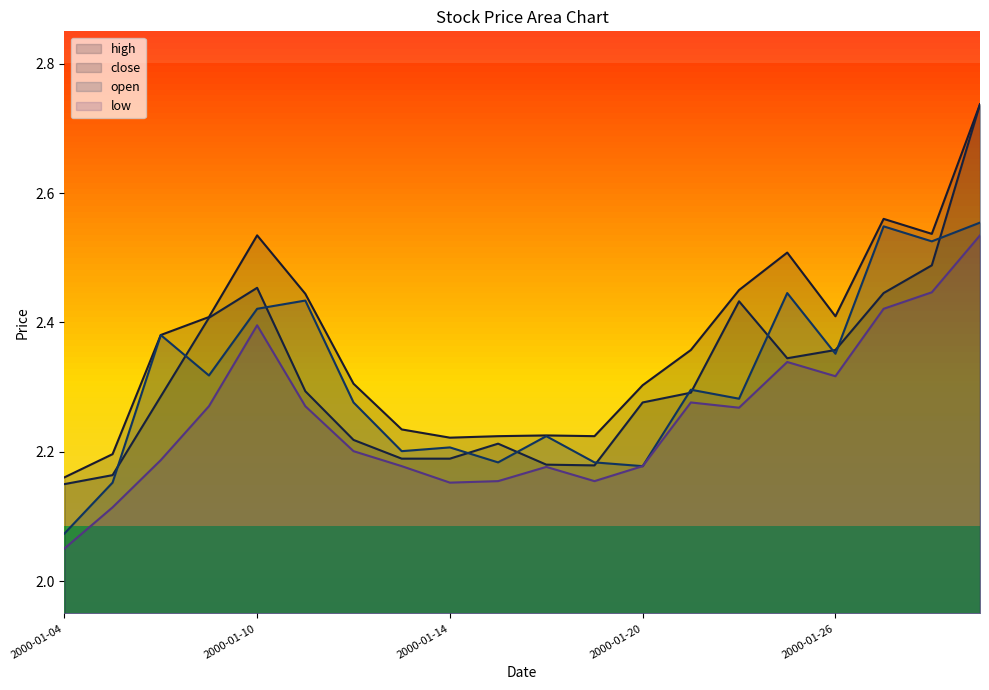

Reading left to right, transcribe all the data shown in this chart.

high: 2.2	2.2	2.4	2.4	2.5	2.4	2.3	2.2	2.2	2.2	2.2	2.2	2.3	2.4	2.5	2.5	2.4	2.6	2.5	2.7
close: 2.2	2.2	2.3	2.4	2.5	2.3	2.2	2.2	2.2	2.2	2.2	2.2	2.3	2.3	2.4	2.3	2.4	2.4	2.5	2.7
open: 2.1	2.2	2.4	2.3	2.4	2.4	2.3	2.2	2.2	2.2	2.2	2.2	2.2	2.3	2.3	2.4	2.4	2.5	2.5	2.6
low: 2.1	2.1	2.2	2.3	2.4	2.3	2.2	2.2	2.2	2.2	2.2	2.2	2.2	2.3	2.3	2.3	2.3	2.4	2.4	2.5